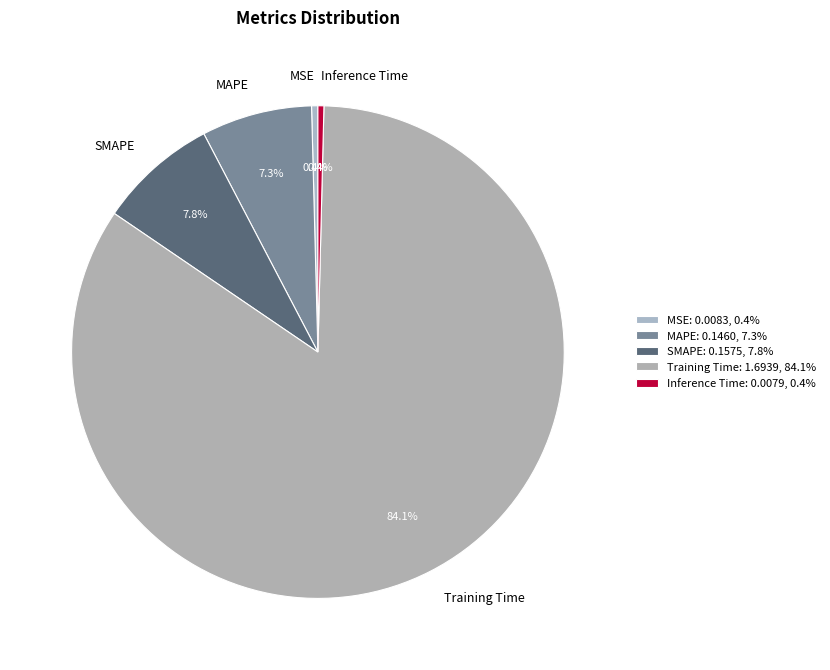

How many segments does this pie chart have?

5